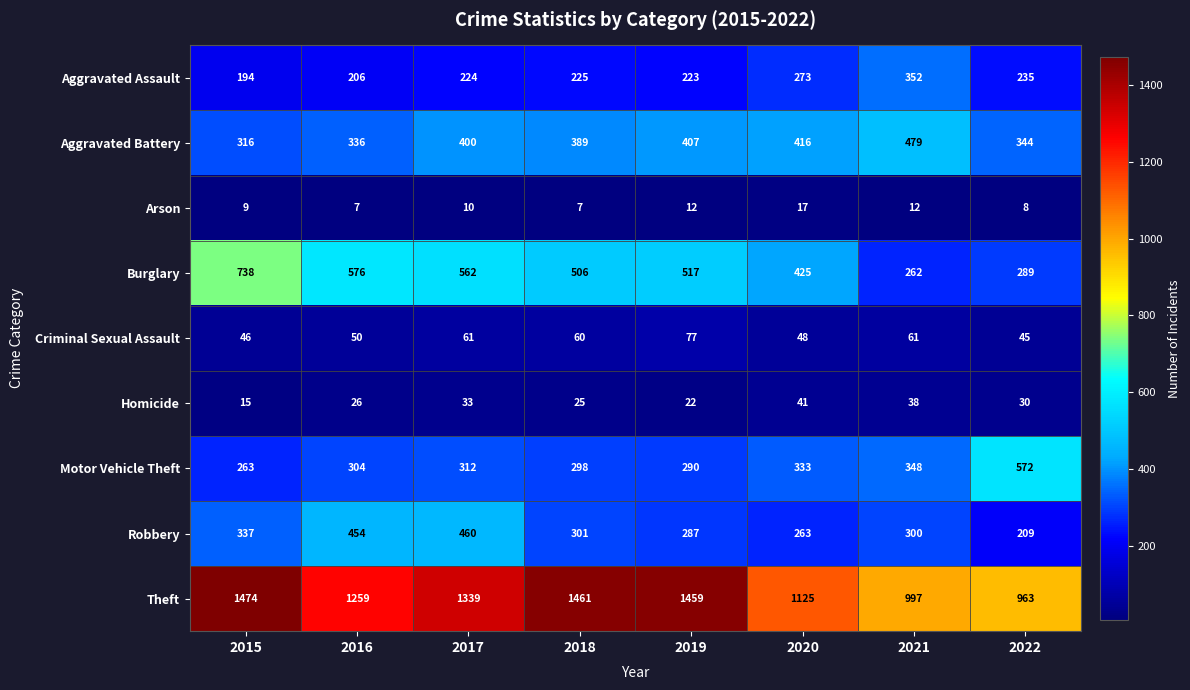

What is the difference between the maximum and minimum values in the Homicide series?

26